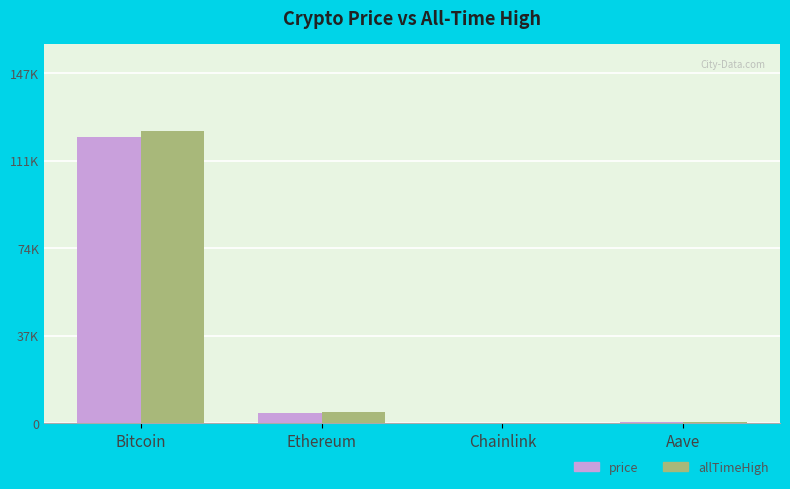

Which category has the highest value across all series?

Bitcoin